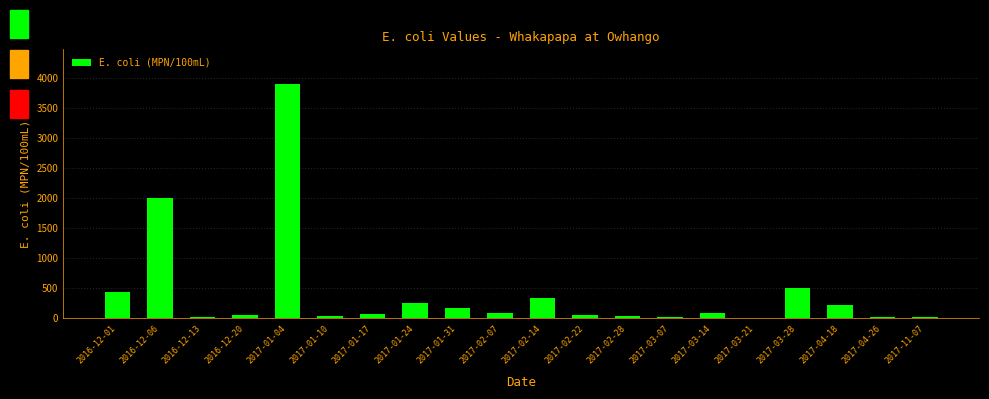

What is the change in value from 2017-02-28 to 2017-03-07?

-9